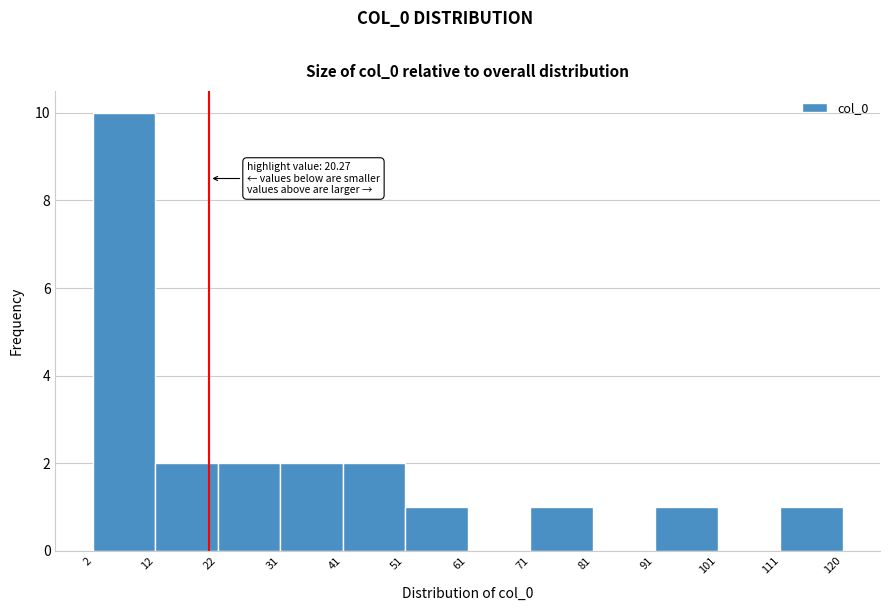

Over which range of the x-axis is the bar tallest?

2 to 12